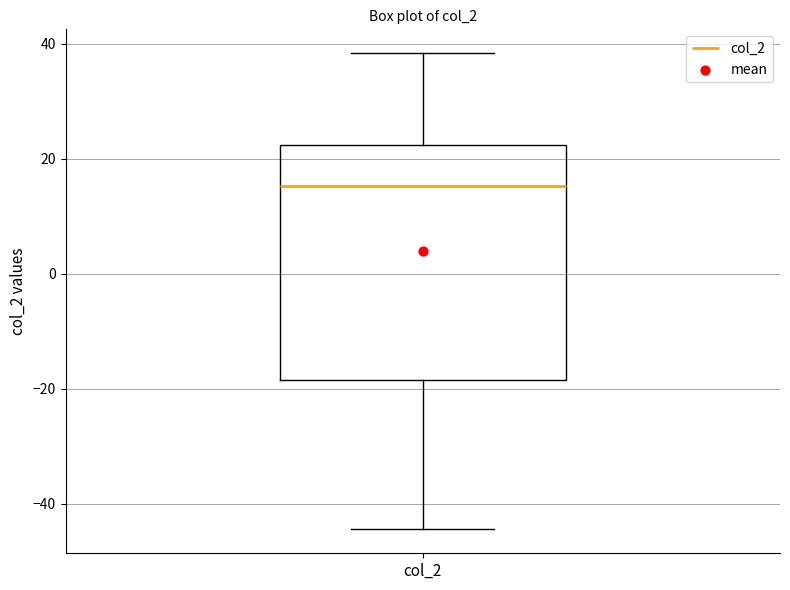

Read this box plot against the y-axis: the position of the median line, the range covered by the box, and the ends of both whiskers. The values are not printed on the chart, so give them approximately, as read against the axis.

median 16, box -18 to 22, whiskers -44 to 38